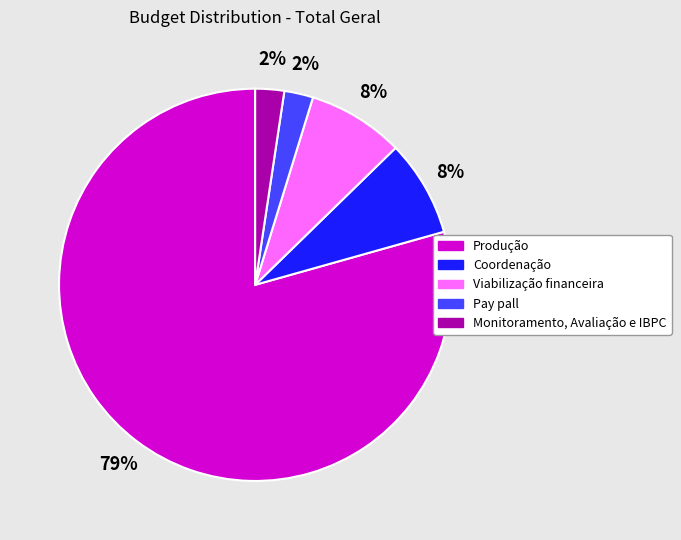

Combined, do Coordenação and Monitoramento, Avaliação e IBPC account for over 50%?

No